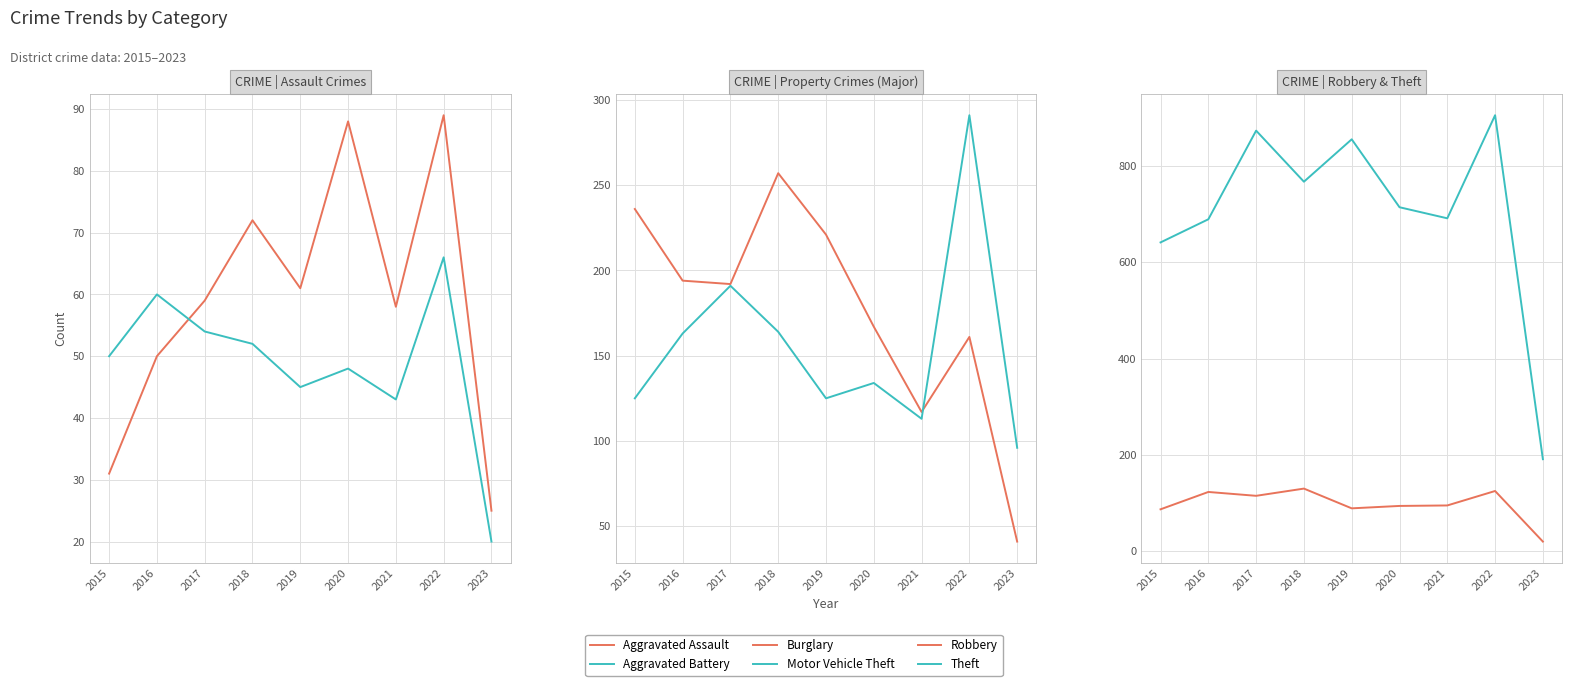

Between 2018 and 2016, which is larger?

2018